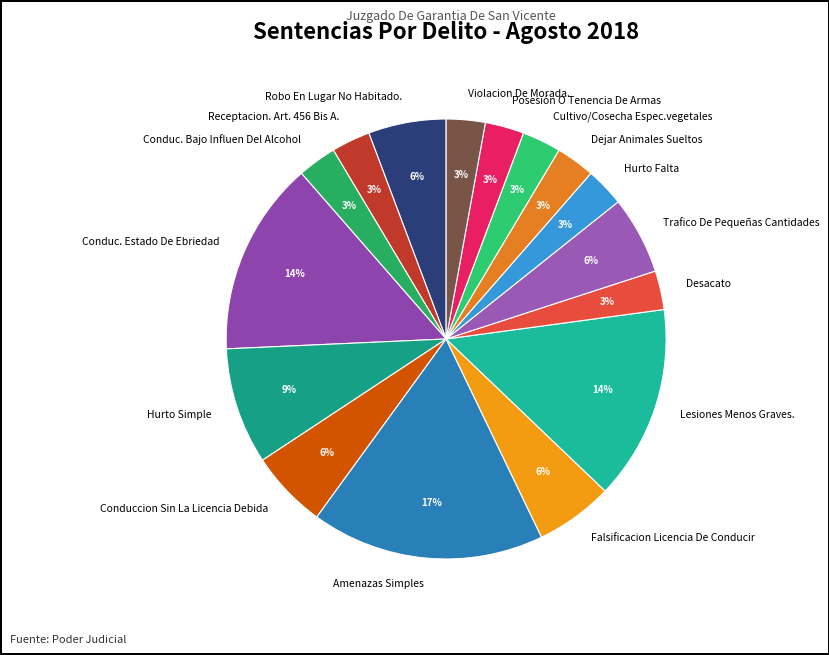

Is there any slice that represents more than half of the pie?

No